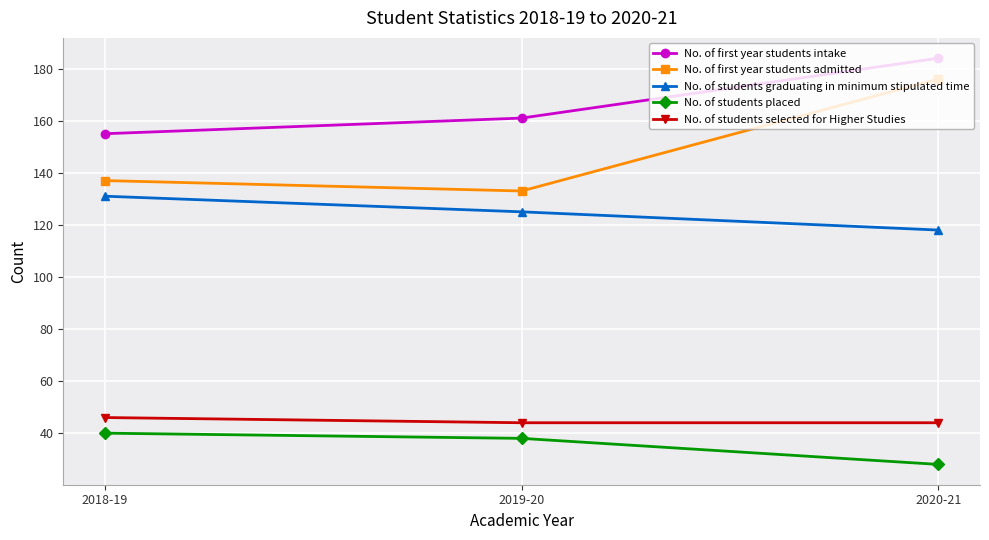

How many values in the No. of first year students admitted series are below 137?

1